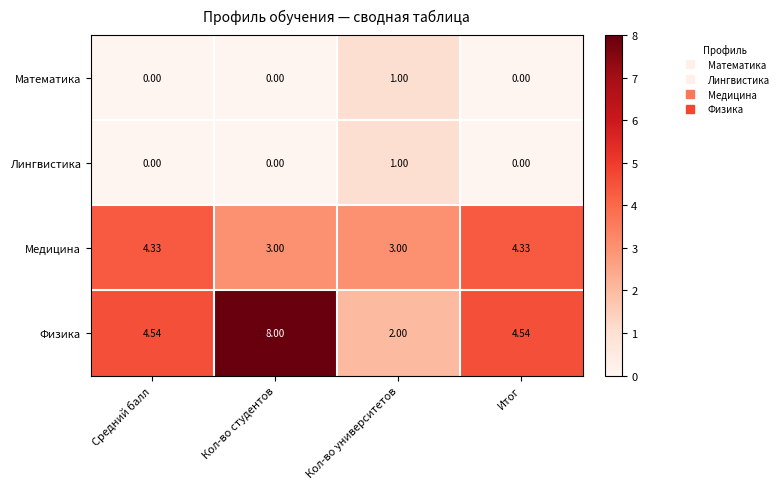

What is the difference between the highest and lowest values at Кол-во университетов?

2.0